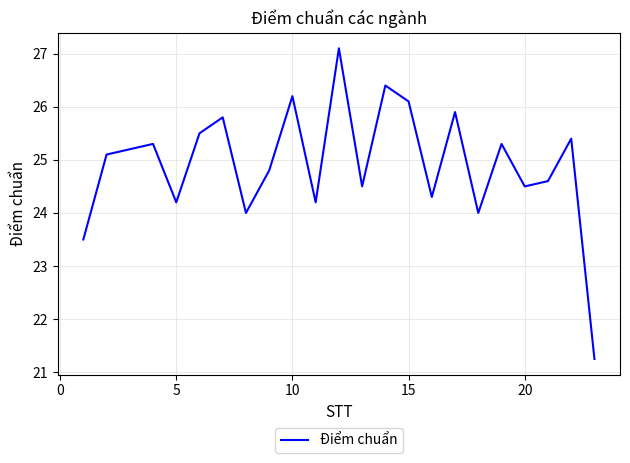

What is the maximum value shown in the chart?

27.1